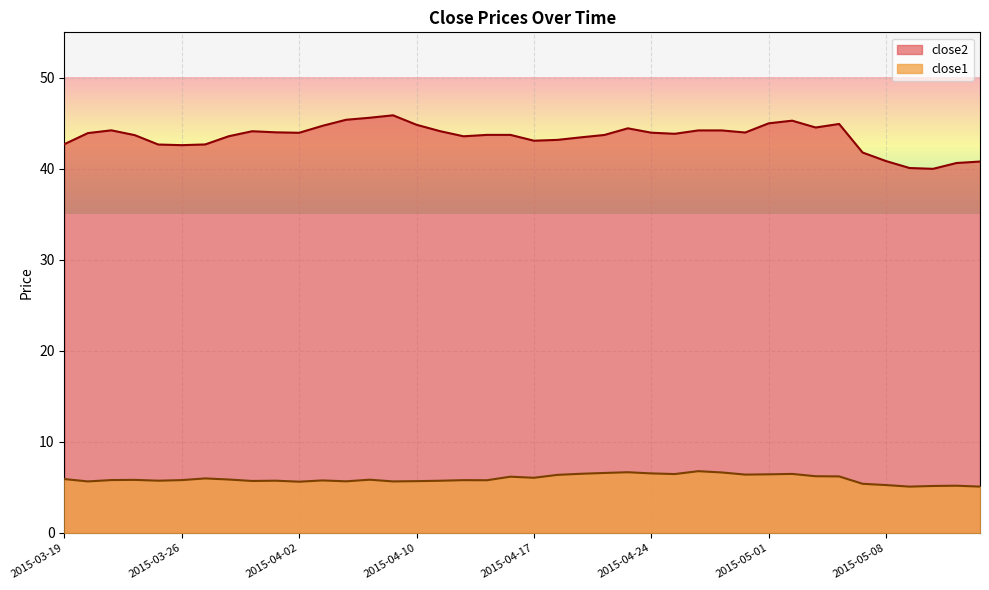

What are all the series names shown in the legend?

close2, close1